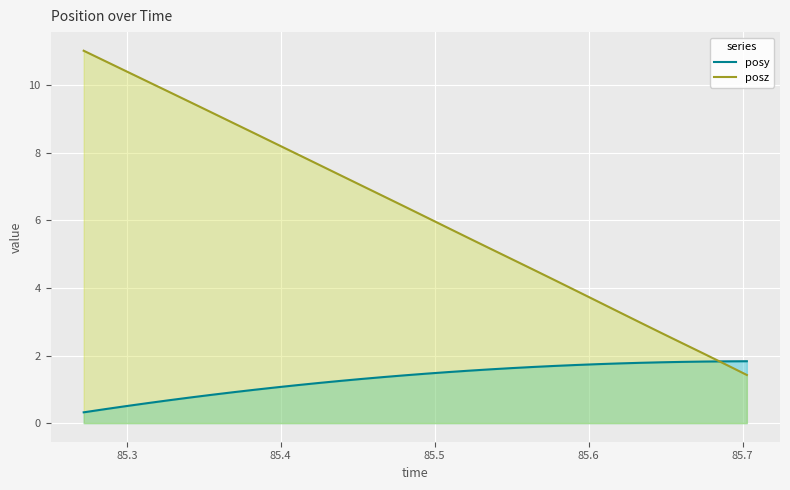

Which series has the largest range (max minus min)?

posz